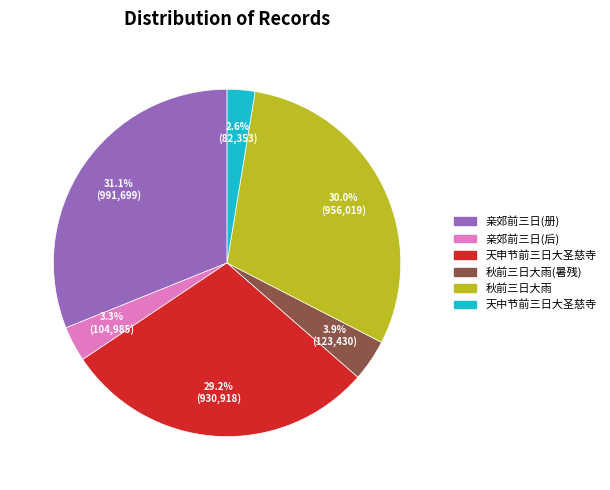

Is there any slice that represents more than half of the pie?

No